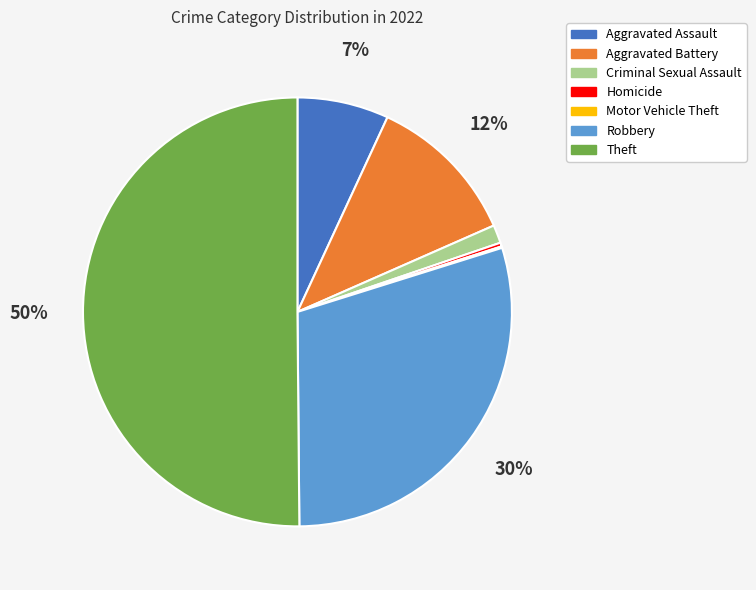

To the nearest percent, what percentage of the pie is Aggravated Battery?

12%